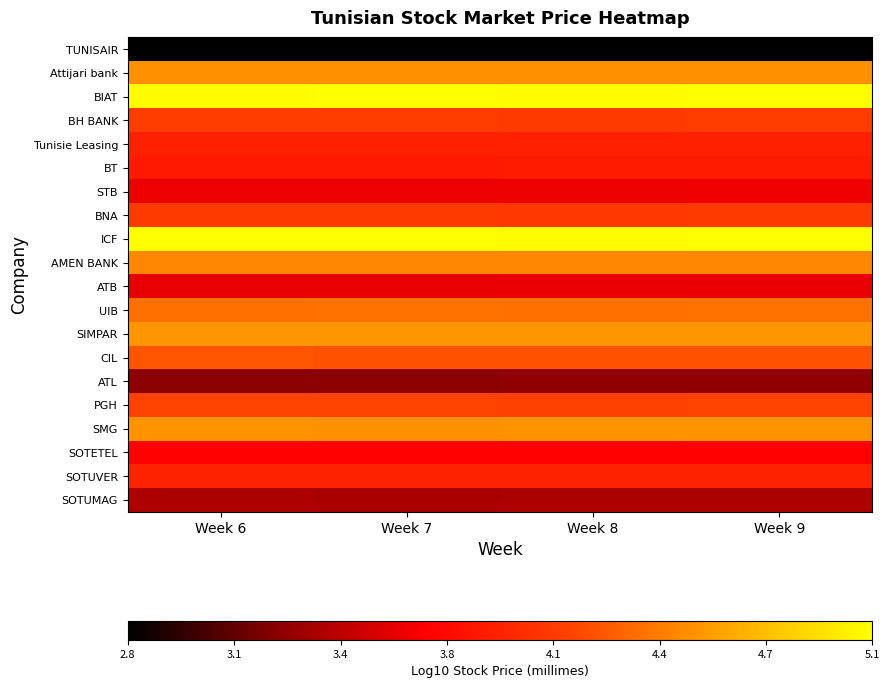

What is the greatest value displayed?

5.1